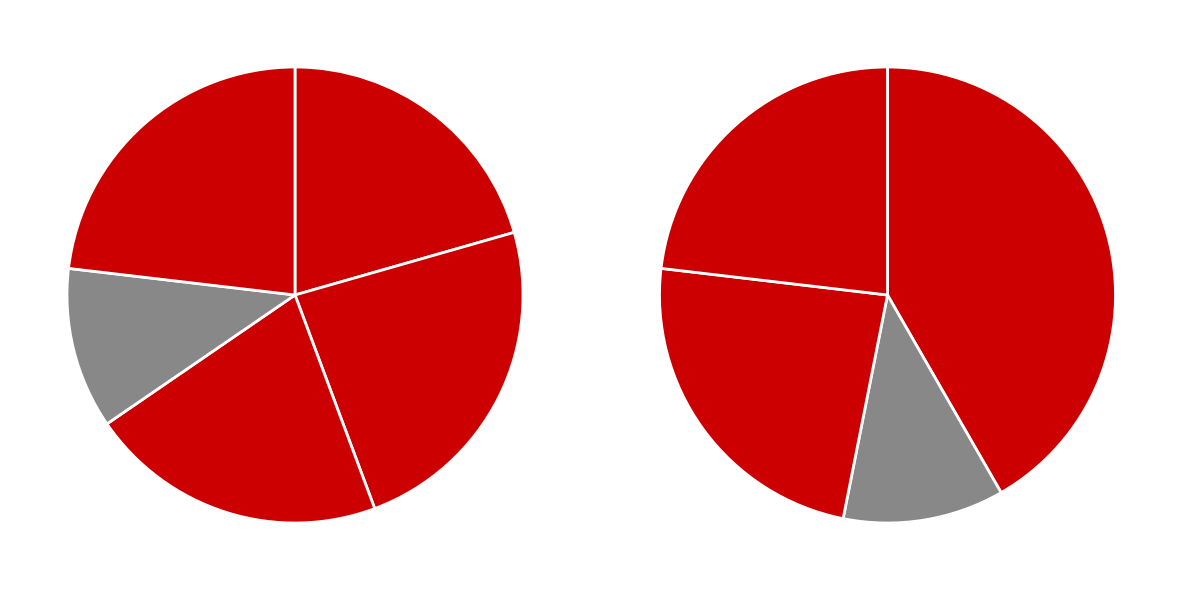

How many slices are in this pie chart?

5